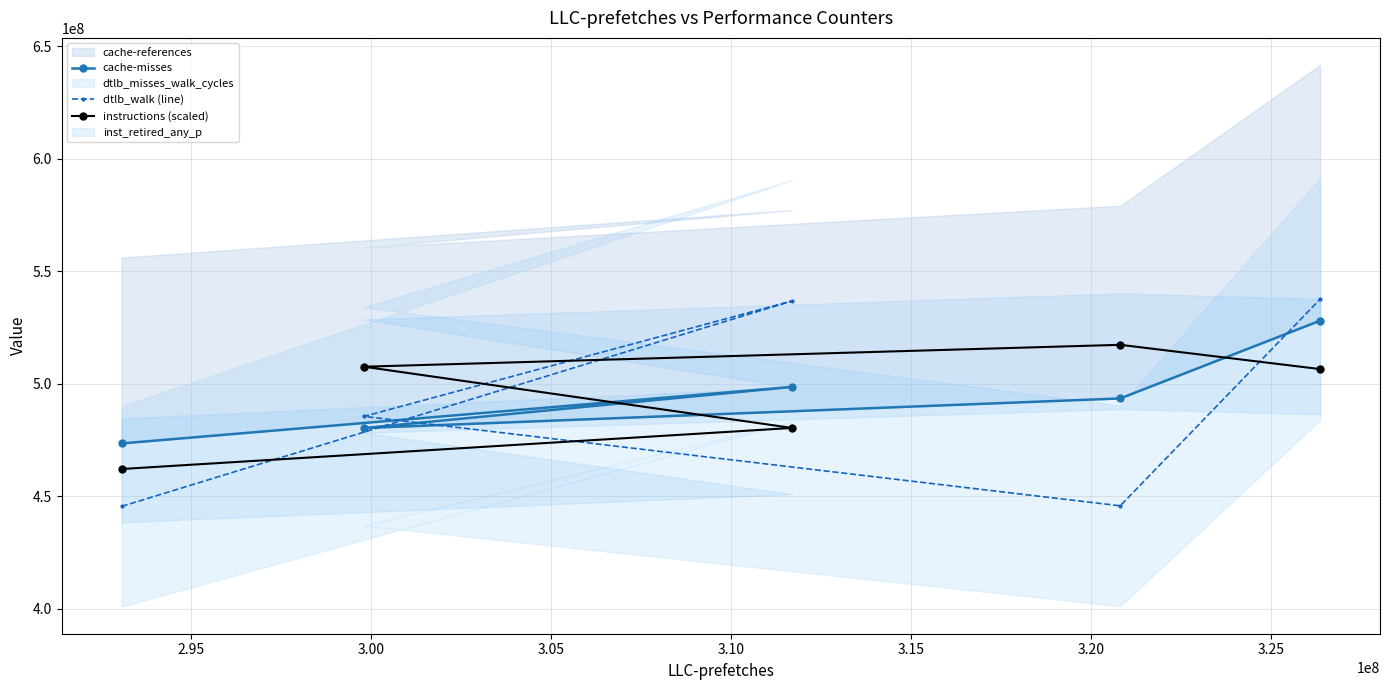

What is the highest value of the dtlb_walk (line) series?

537564392.0